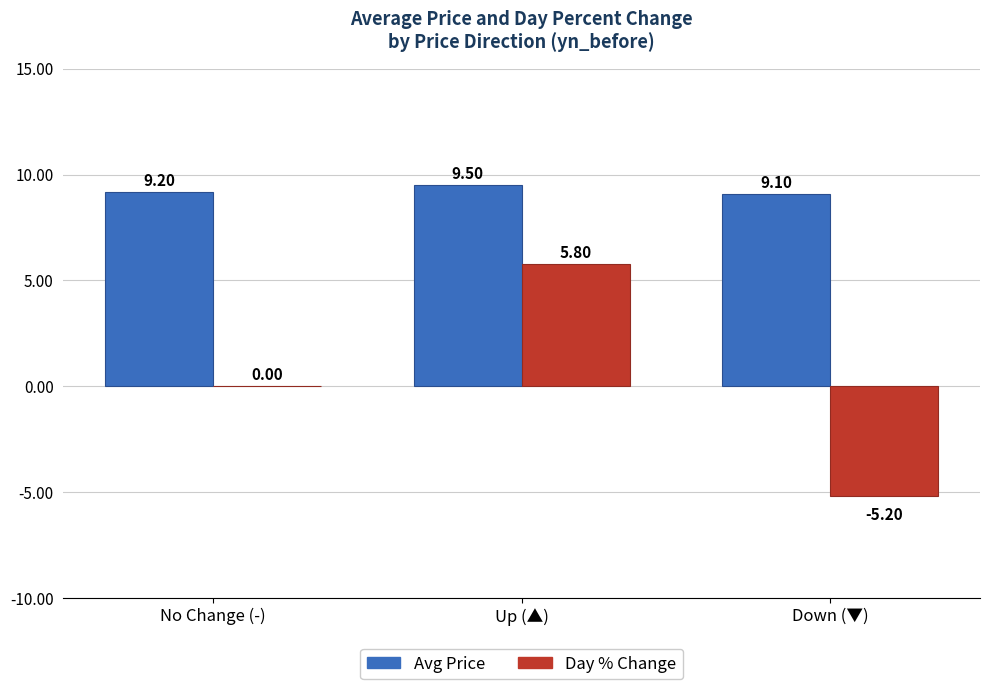

At which label is Day % Change closest to 0?

No Change (-)